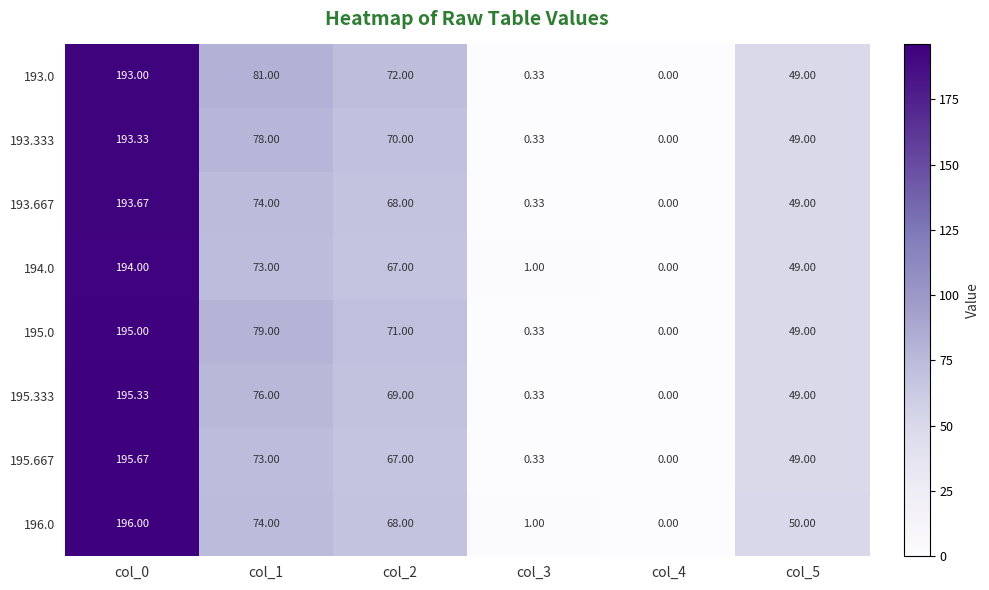

How many distinct data groups are displayed?

8